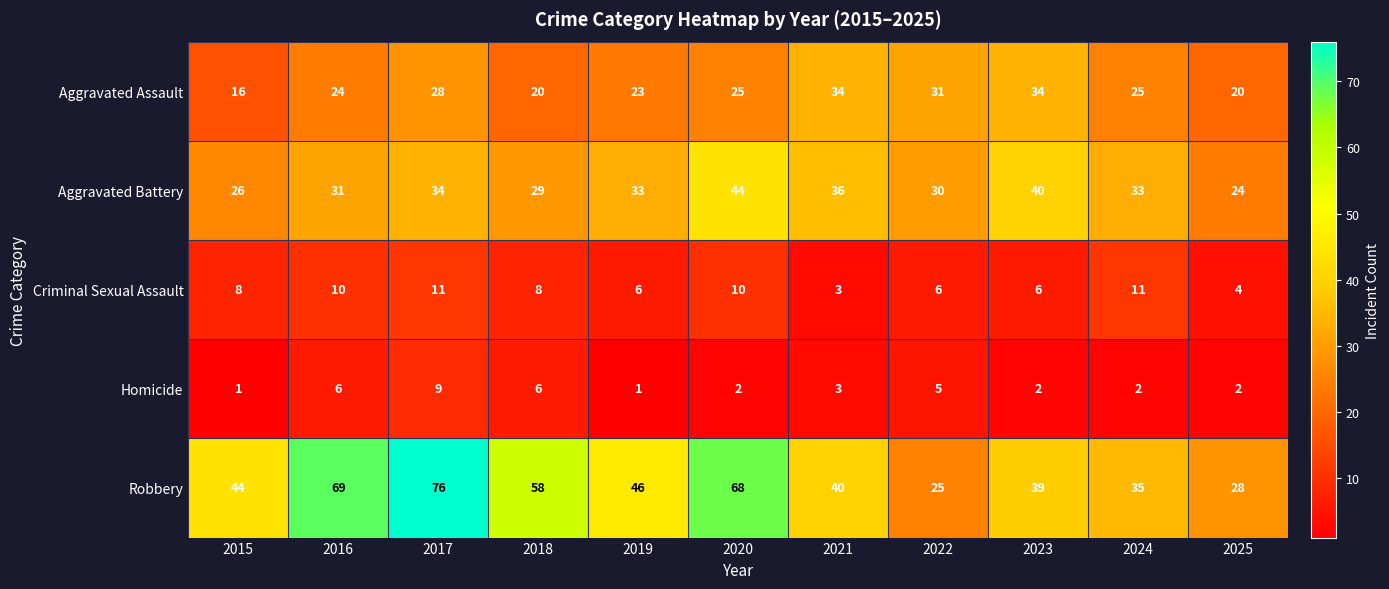

What is the total value across all series at 2019?

109